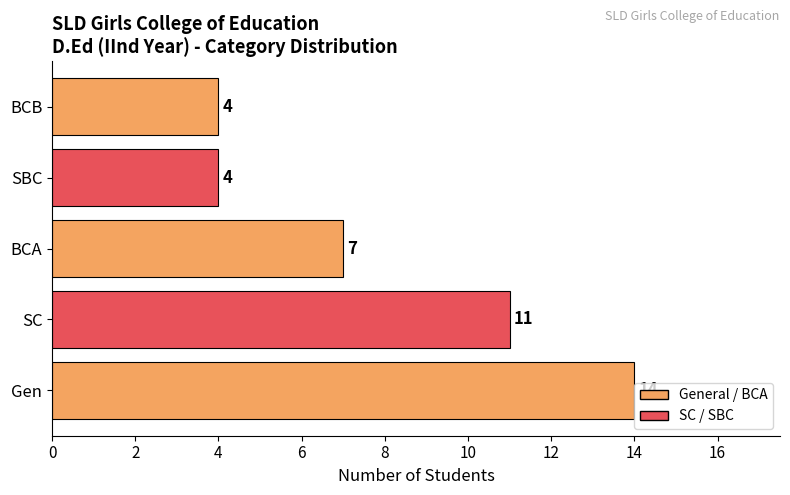

The value at BCA is 7. True or false?

True